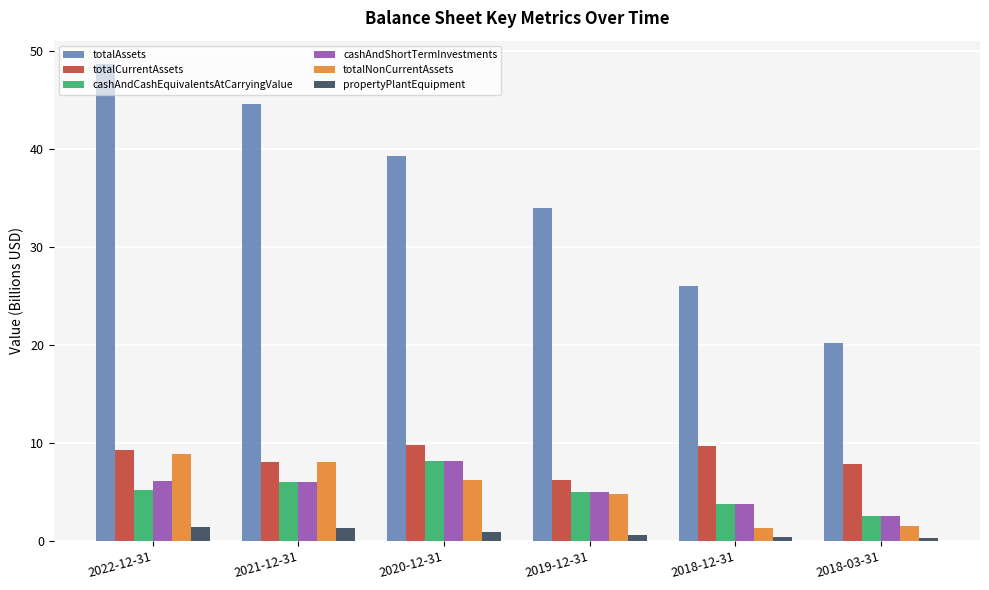

What is the greatest value displayed?

48.6